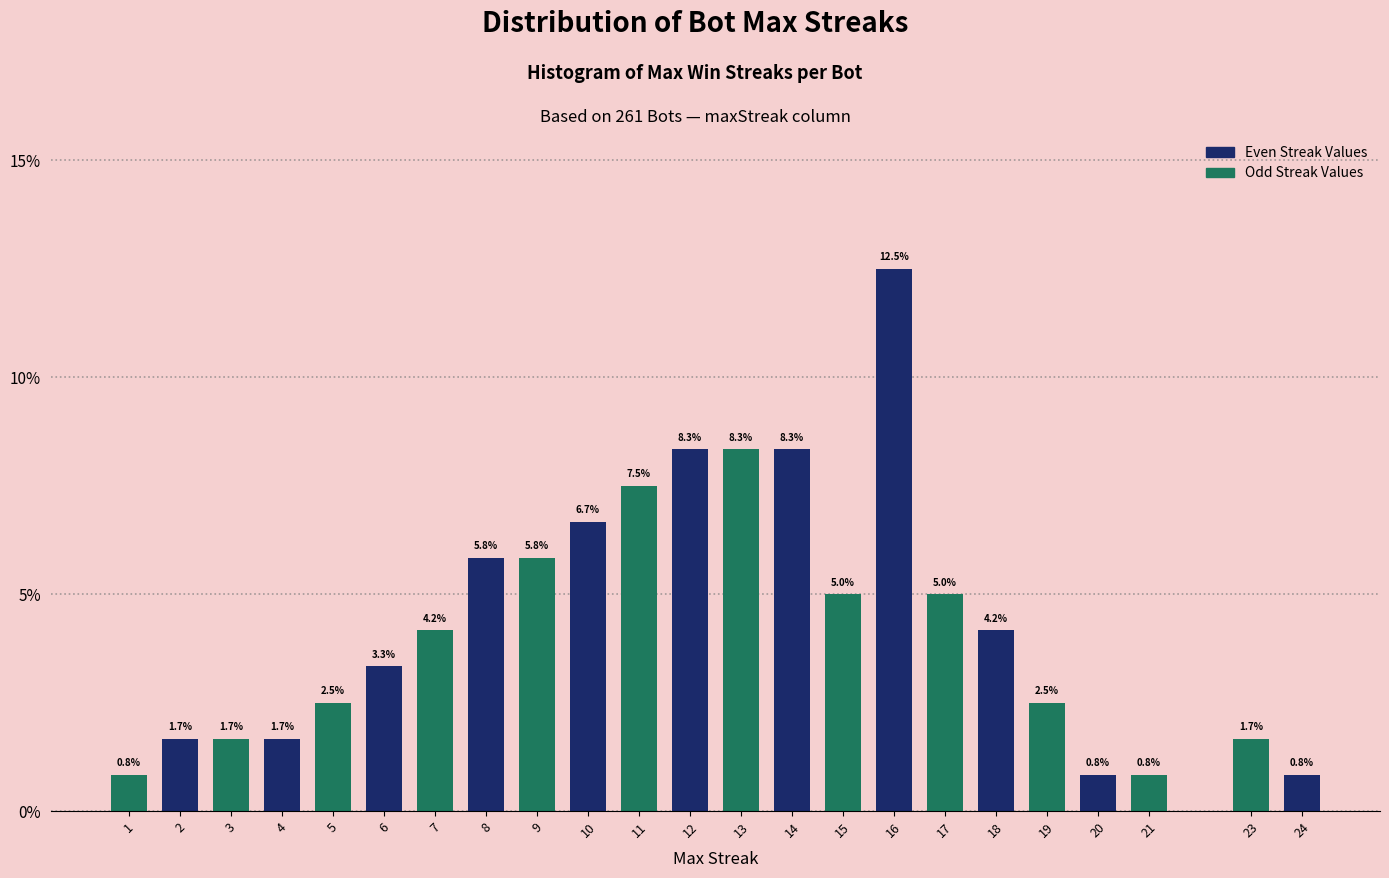

Reading right to left, list all the values displayed in this chart.

0.8	1.7	0.8	0.8	2.5	4.2	5.0	12.5	5.0	8.3	8.3	8.3	7.5	6.7	5.8	5.8	4.2	3.3	2.5	1.7	1.7	1.7	0.8